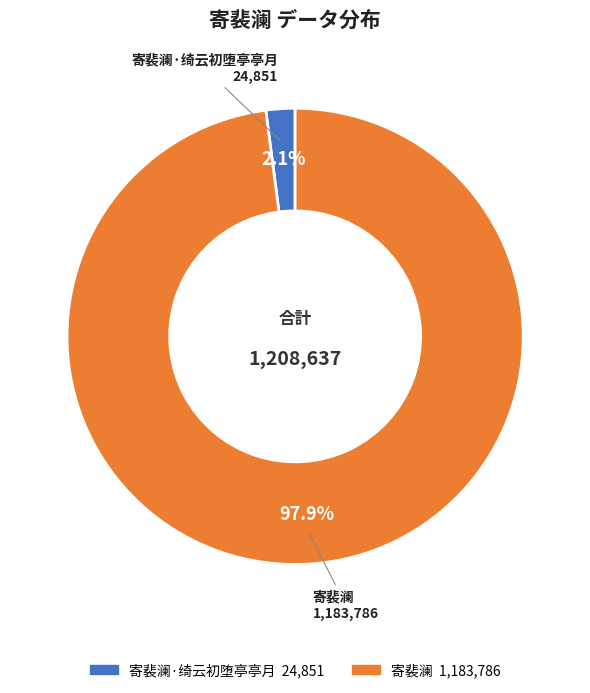

Is there a majority slice in this chart?

Yes